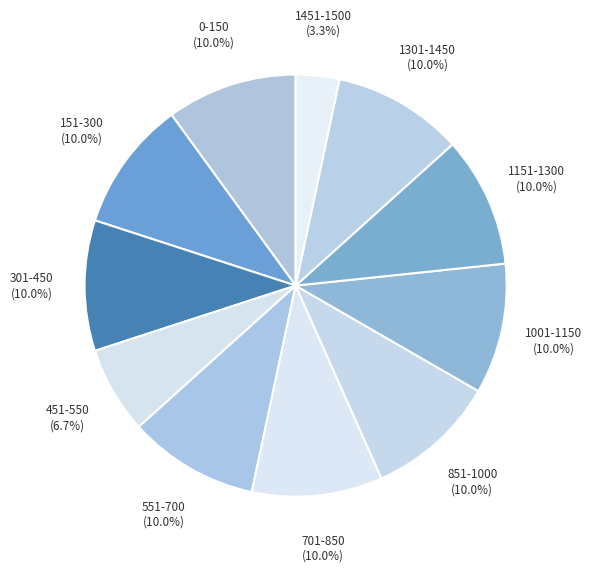

Approximately how many times larger is the value at 301-450 compared to 151-300?

1.0